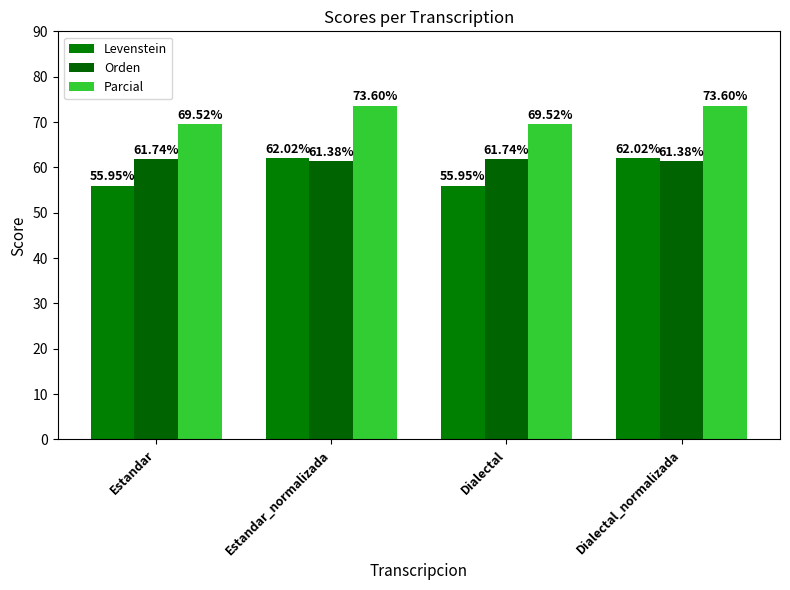

Which series has the largest total across all categories?

Parcial